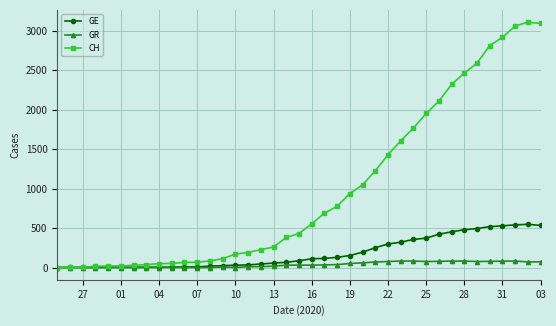

At how many categories does at least one series exceed 1130?

14